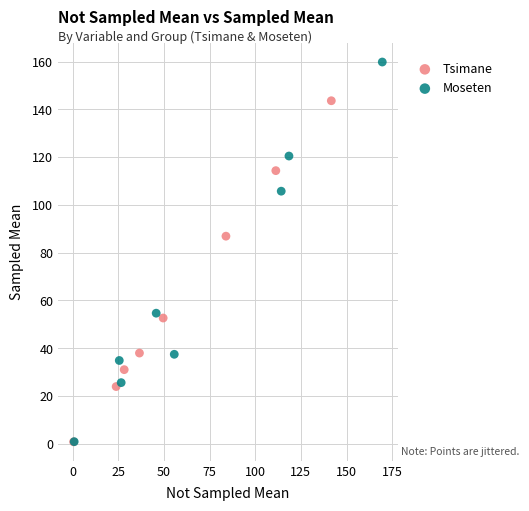

Which series has the widest spread of Y values?

Moseten